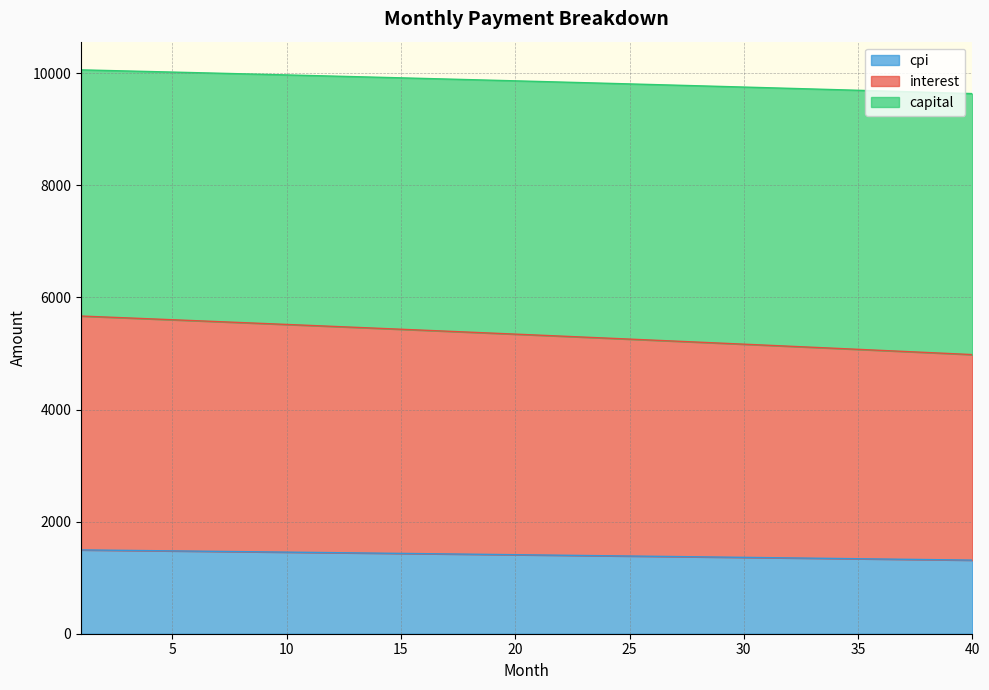

What is the average value of the cpi series?

1406.6